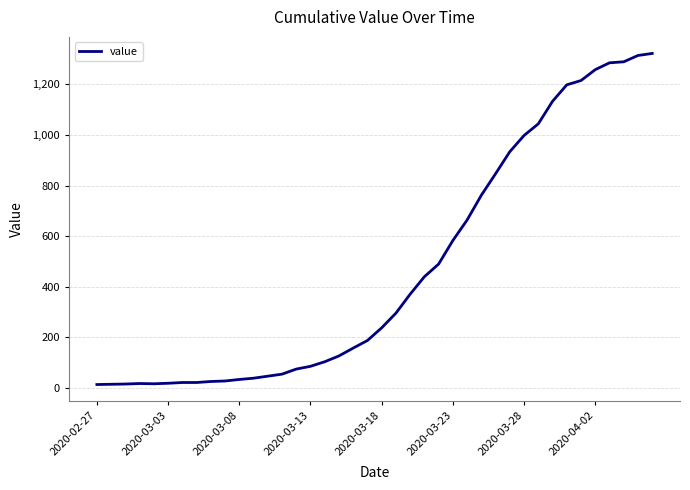

What is the maximum value shown in the chart?

1322